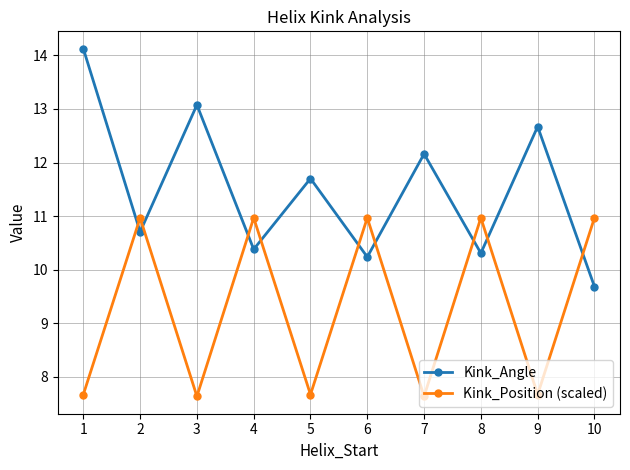

Which series changed the most between 1 and 10?

Kink_Angle